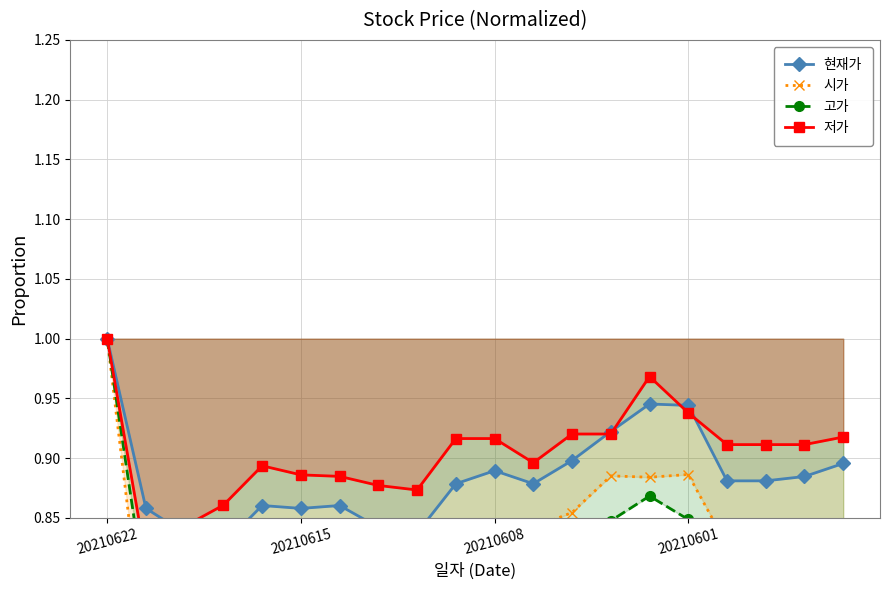

At which label is 시가 closest to 0?

20210615